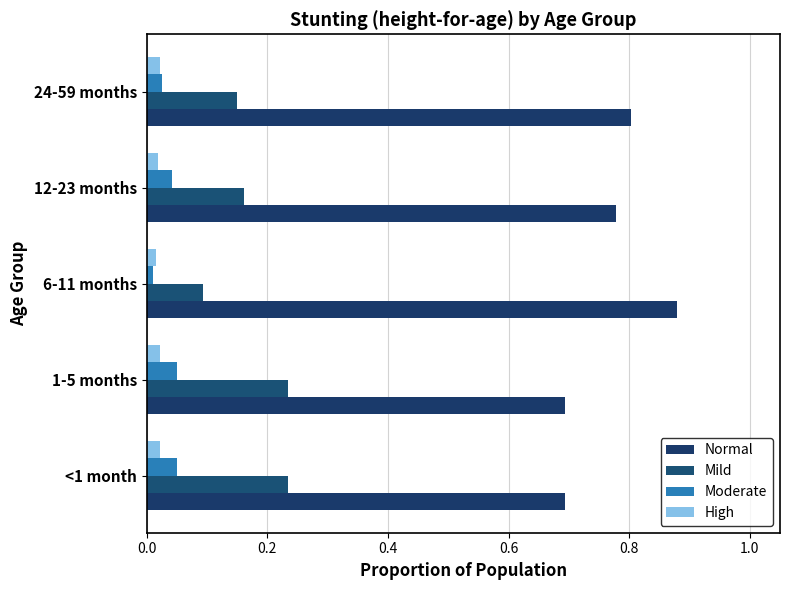

Count the number of data series in this chart.

4